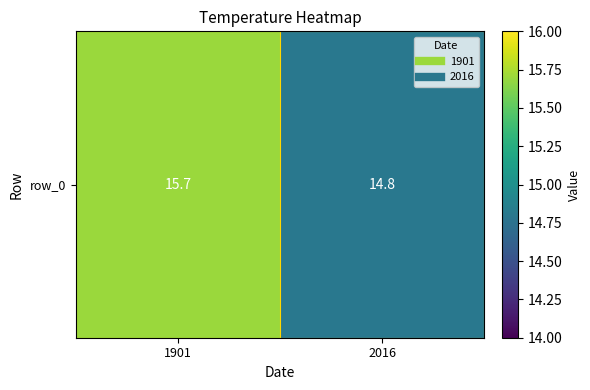

Reading left to right, what are all the values shown in this chart?

15.7	14.8